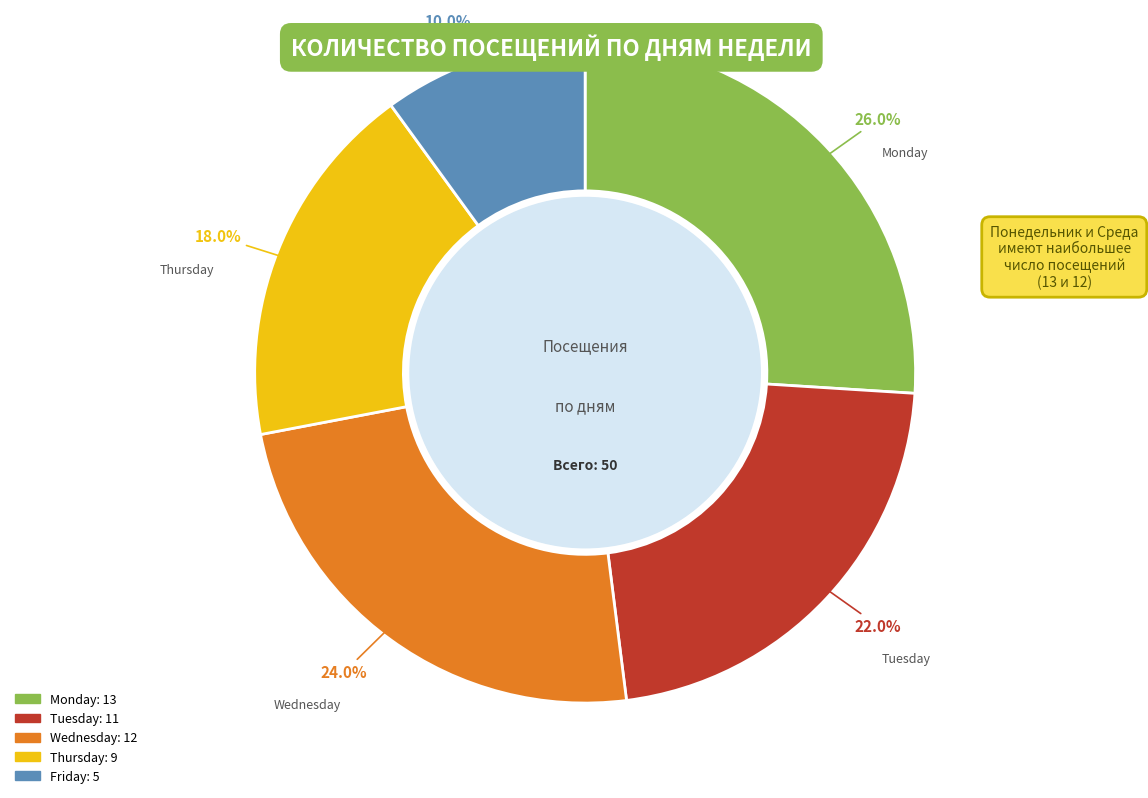

Is there a majority slice in this chart?

No